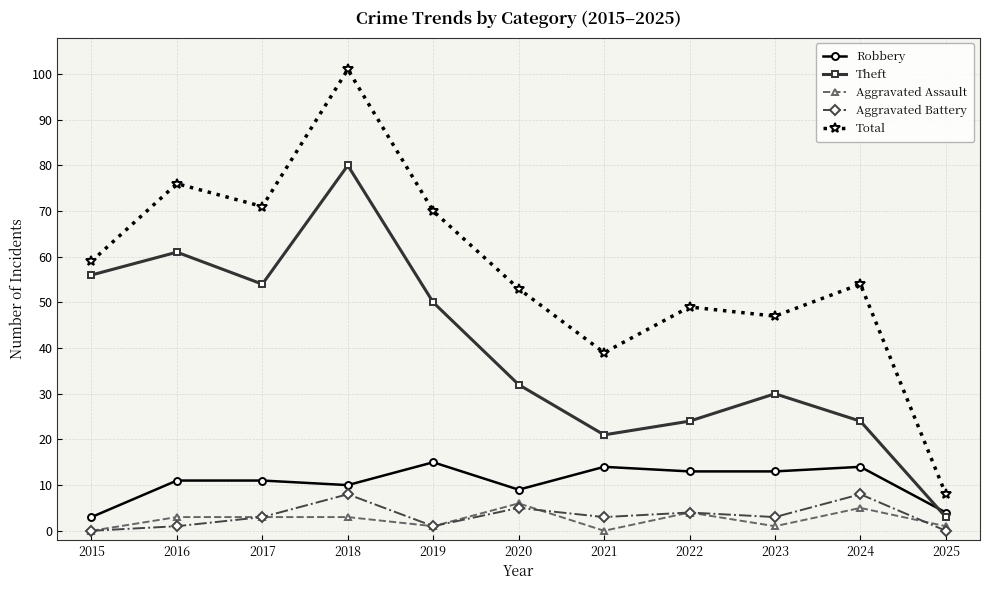

At which label does Total reach its minimum?

2025